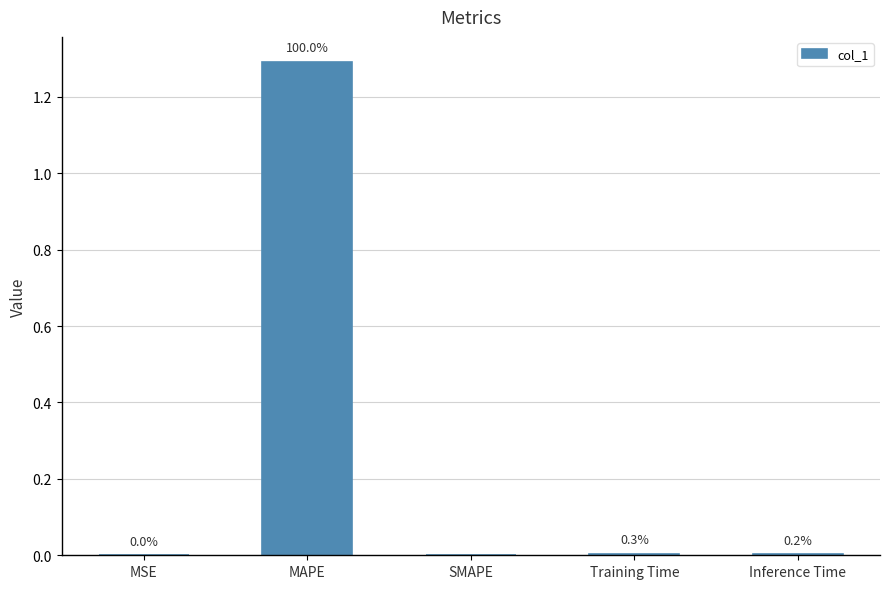

What is the sum of the values at MAPE and SMAPE?

1.3